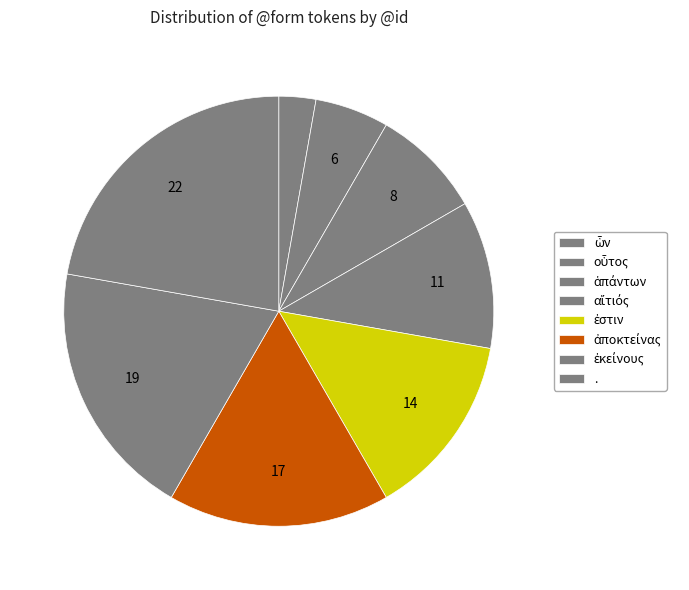

What percentage is NOT represented by ἐκείνους?

80.6%